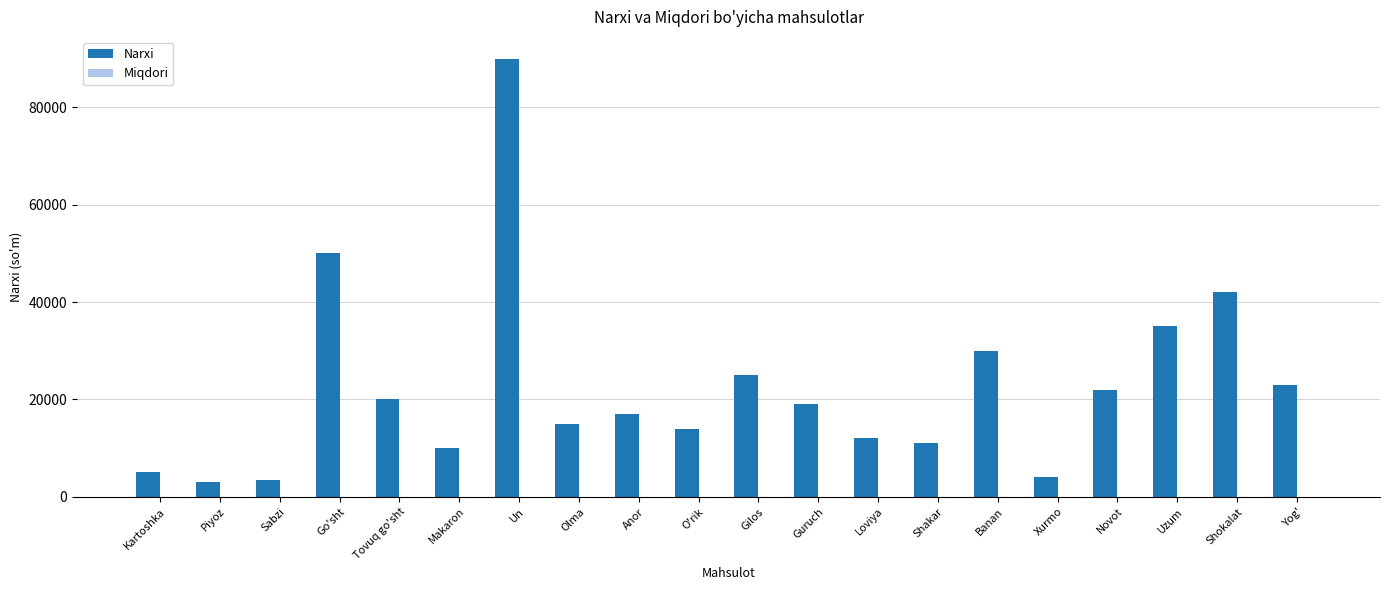

Which label corresponds to the largest value in the chart?

Un